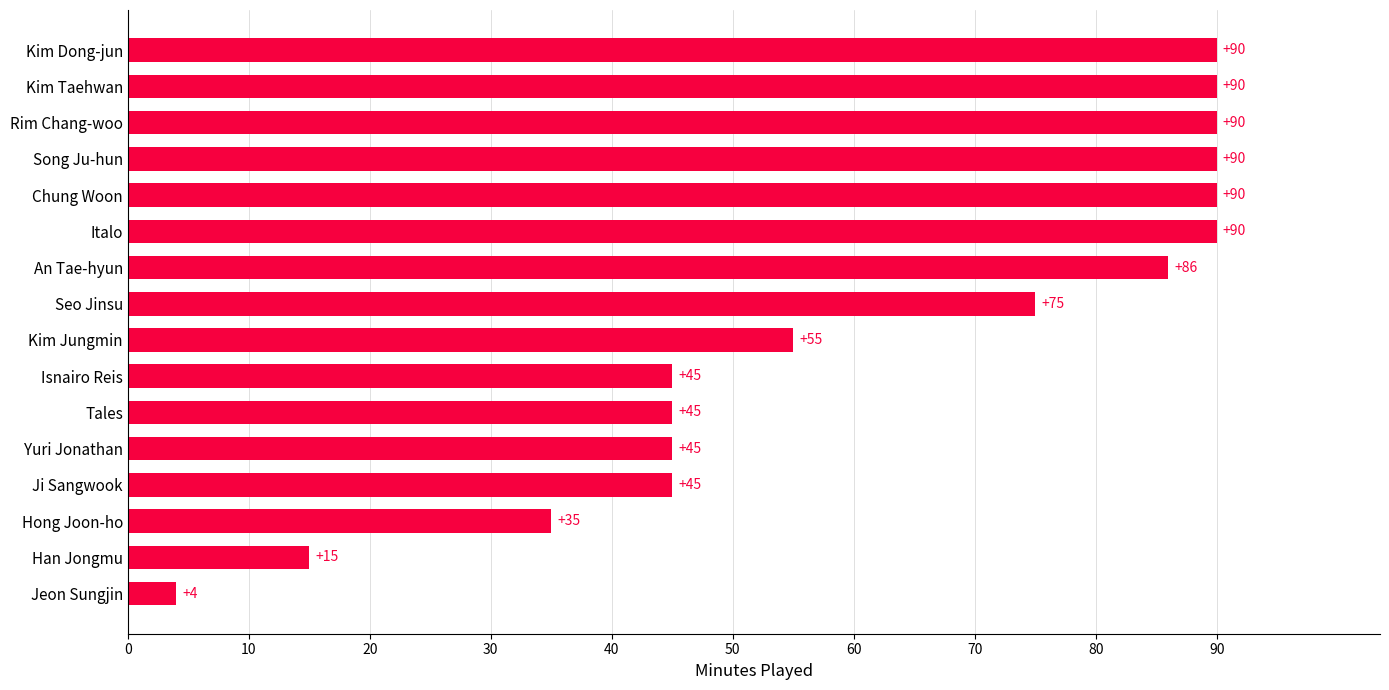

The chart shows a value of 90 at Rim Chang-woo. True or false?

True